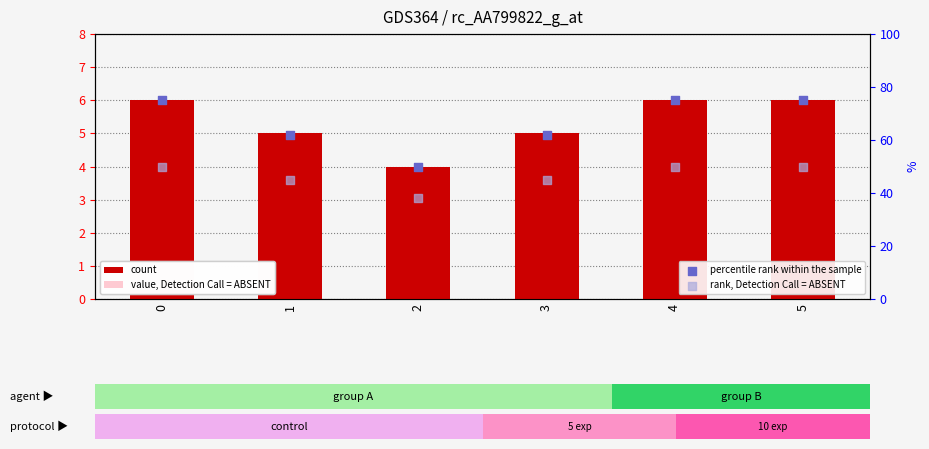

Which series contains the highest Y value?

percentile rank within the sample